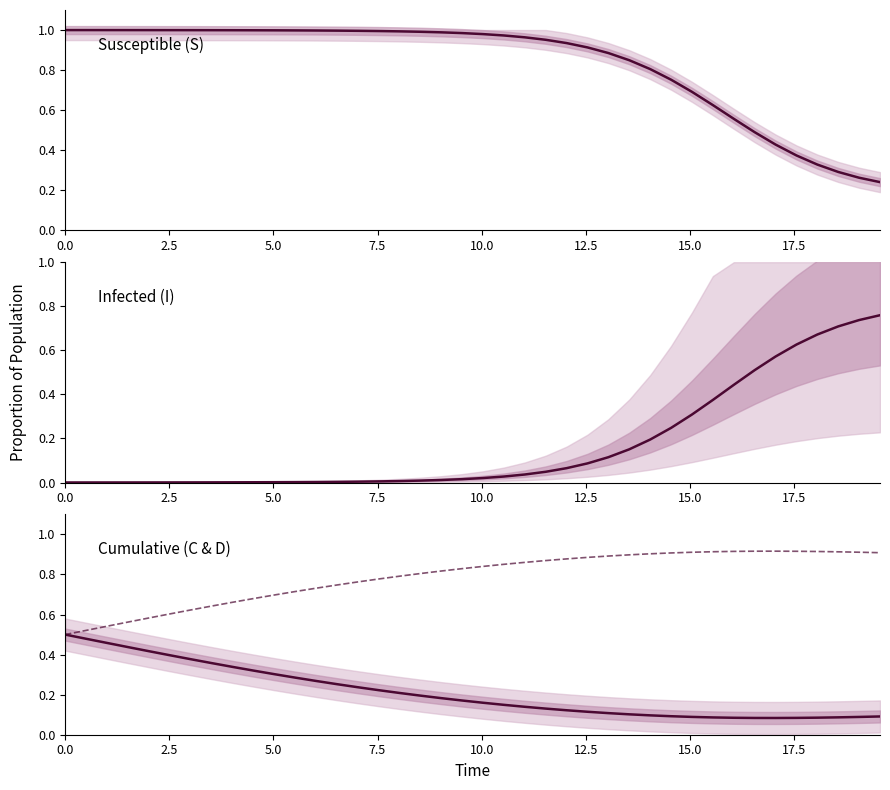

At how many categories does at least one series exceed 0?

40